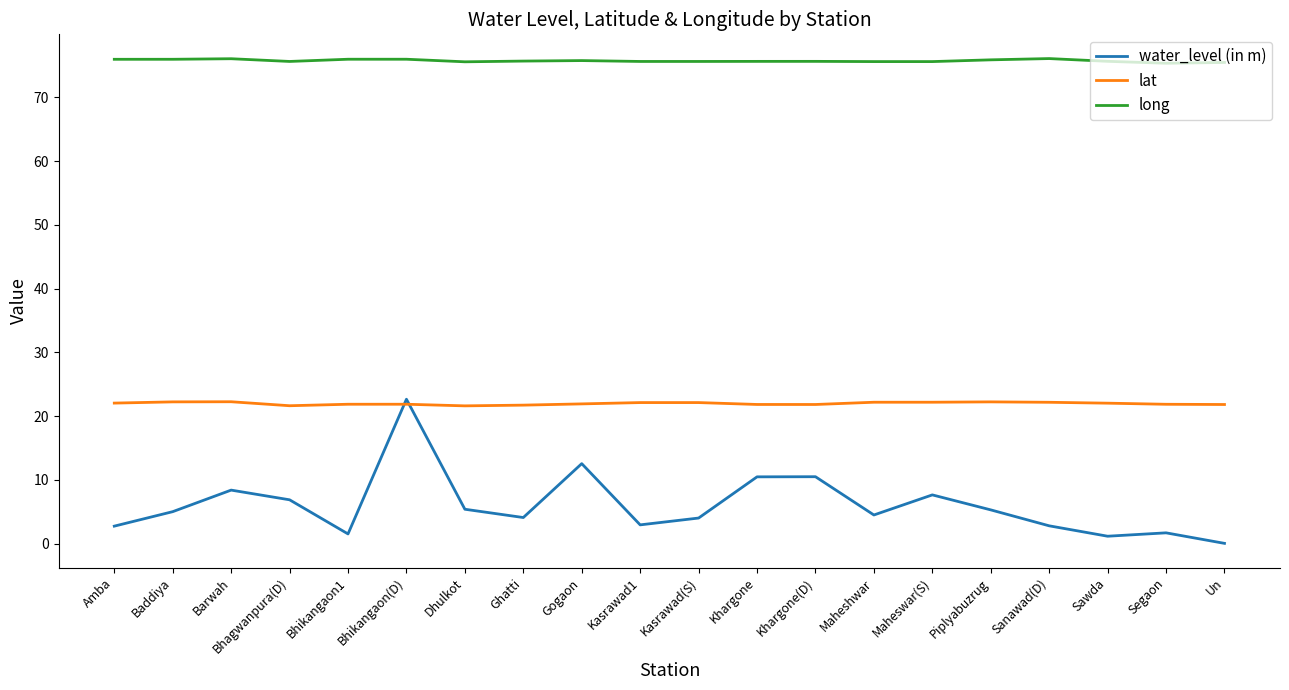

What is the difference between the maximum and minimum values in the water_level (in m) series?

22.6